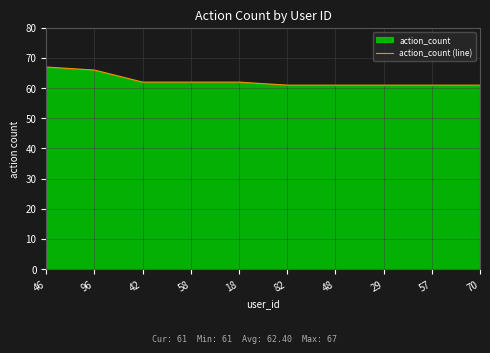

Between 57 and 58, which is larger?

58